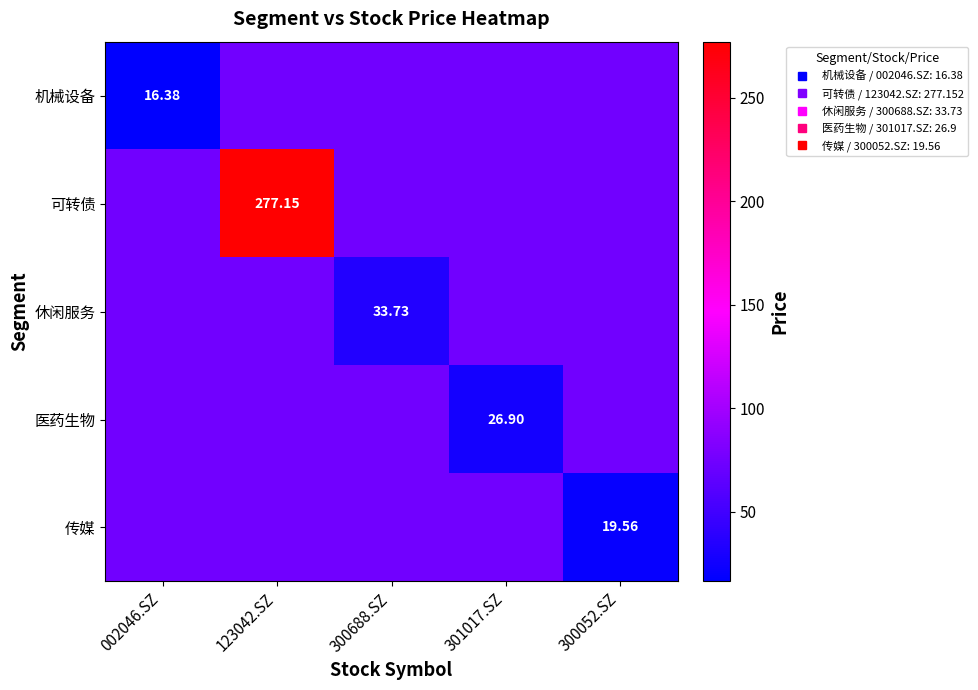

Rank the series by their maximum value, from lowest to highest.

机械设备, 休闲服务, 医药生物, 传媒, 可转债